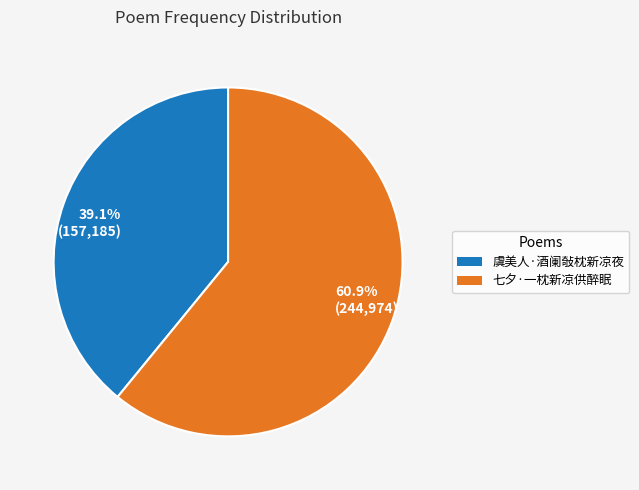

Combined, do 60.9% (244,974) and 39.1% (157,185) account for over 50%?

Yes